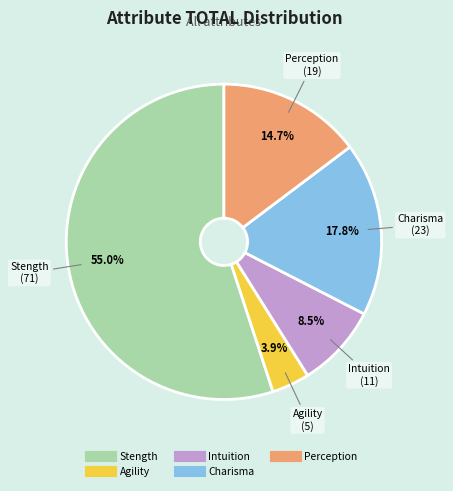

To the nearest percent, what portion does Agility represent?

4%